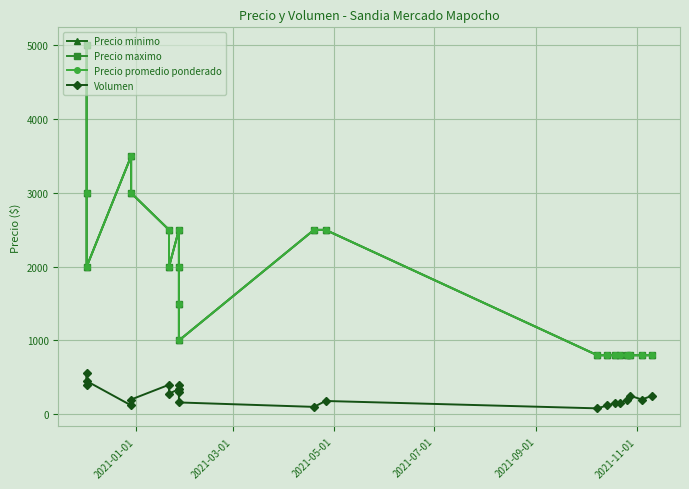

How many lines are shown in the chart?

4